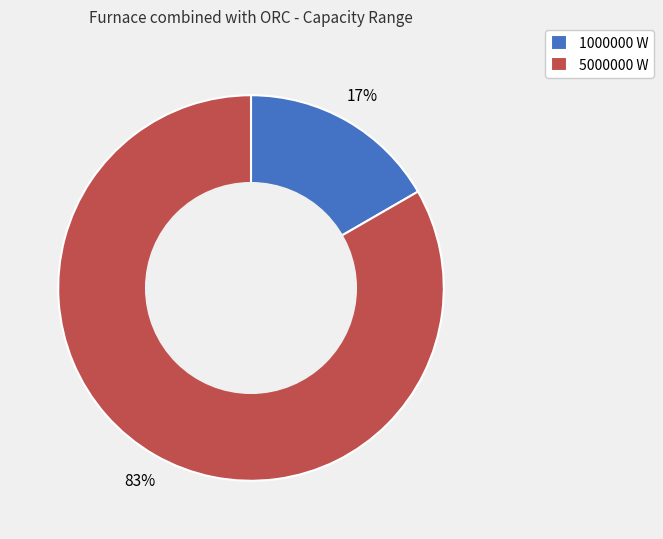

Approximately how many times larger is the value at 1000000 W compared to 5000000 W?

0.2